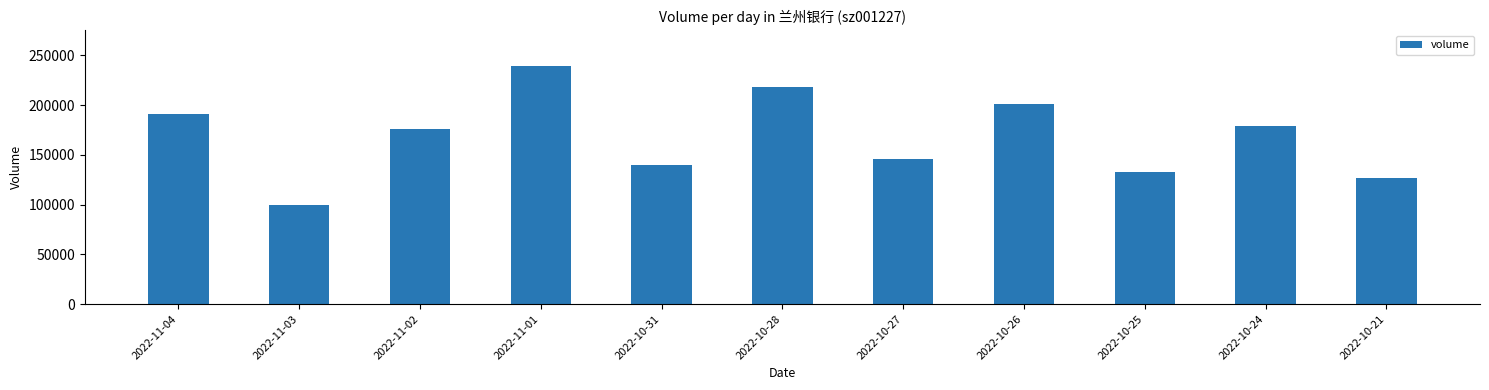

What value does the data have at 2022-10-24?

179460